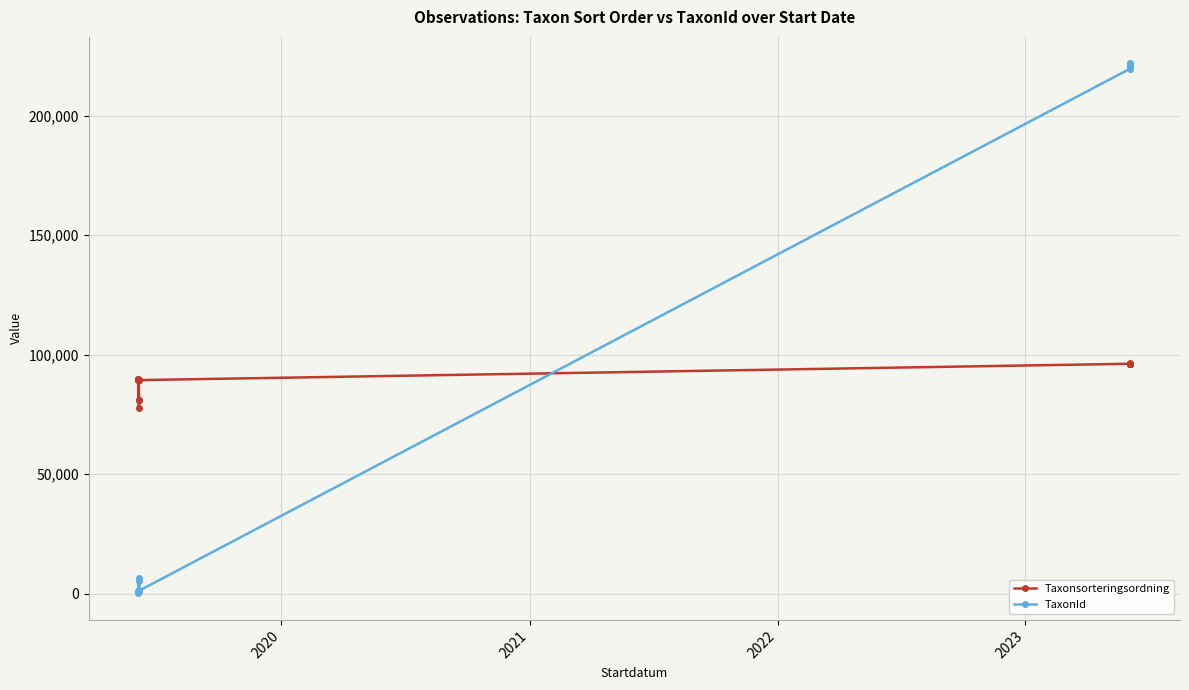

Which series has the widest spread of values?

TaxonId